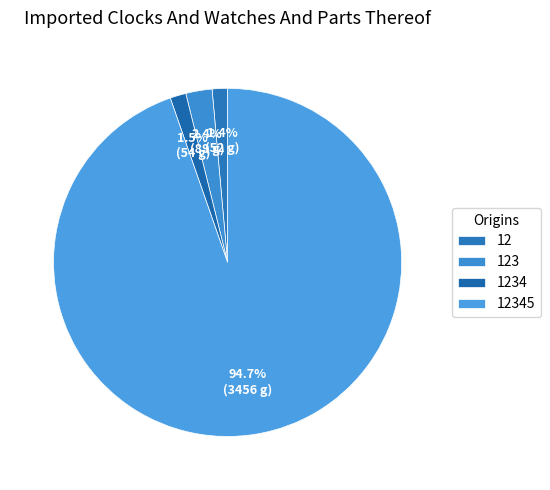

Which category has the biggest portion of the pie?

12345